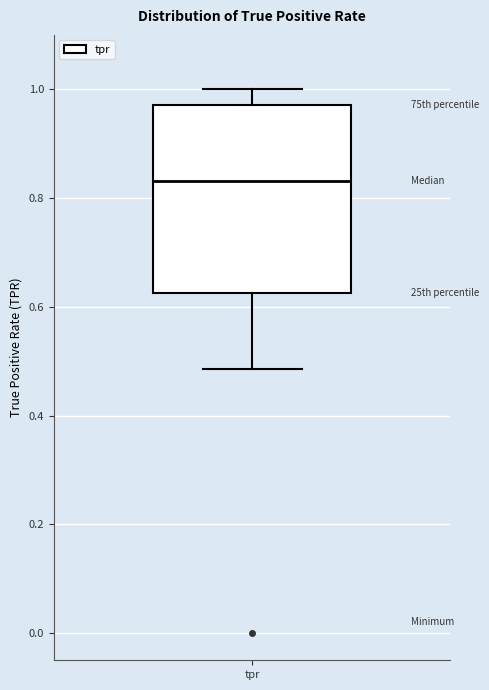

Transcribe this box plot: give where the median line is, the range the box spans, and where the two whiskers end, as read against the y-axis. The values are not printed on the chart, so give them approximately, as read against the axis.

median 0.84, box 0.62 to 0.98, whiskers 0.48 to 1.00